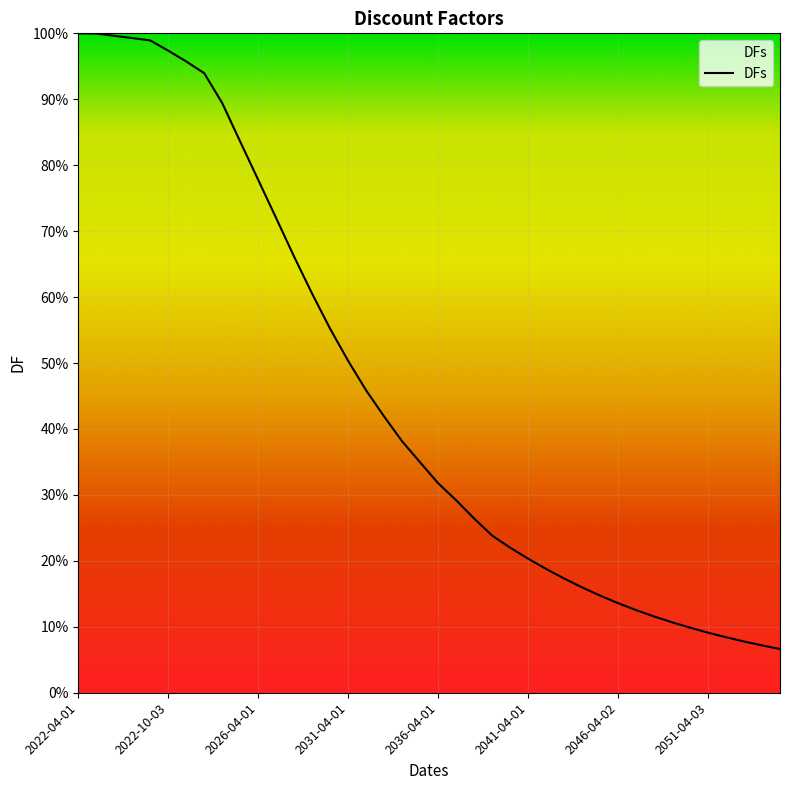

Where is the data nearest to the value 0?

39